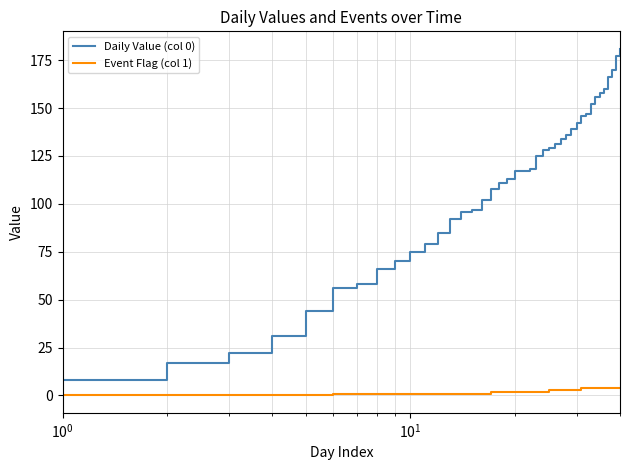

Rank the series by their maximum value, from highest to lowest.

Daily Value (col 0), Event Flag (col 1)